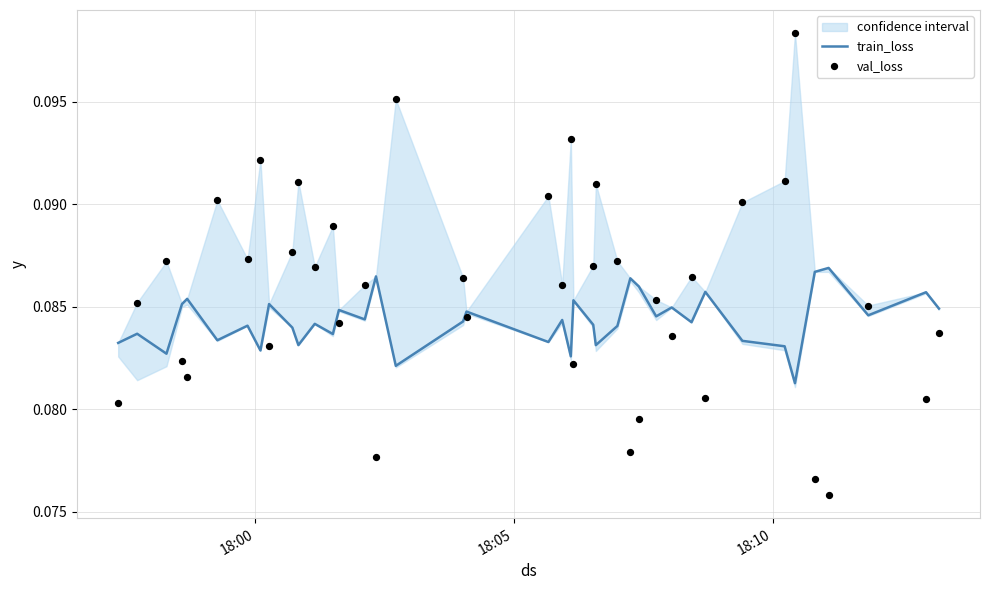

Which series has the largest total across all categories?

val_loss